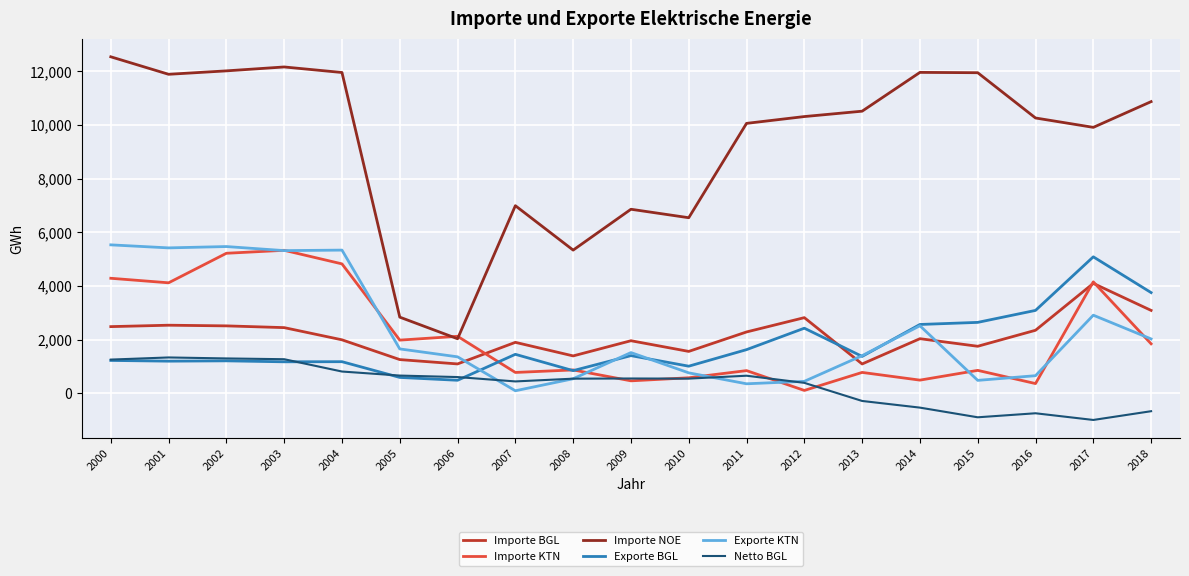

The Importe NOE series shows 11949.4 at 2004. True or false?

True